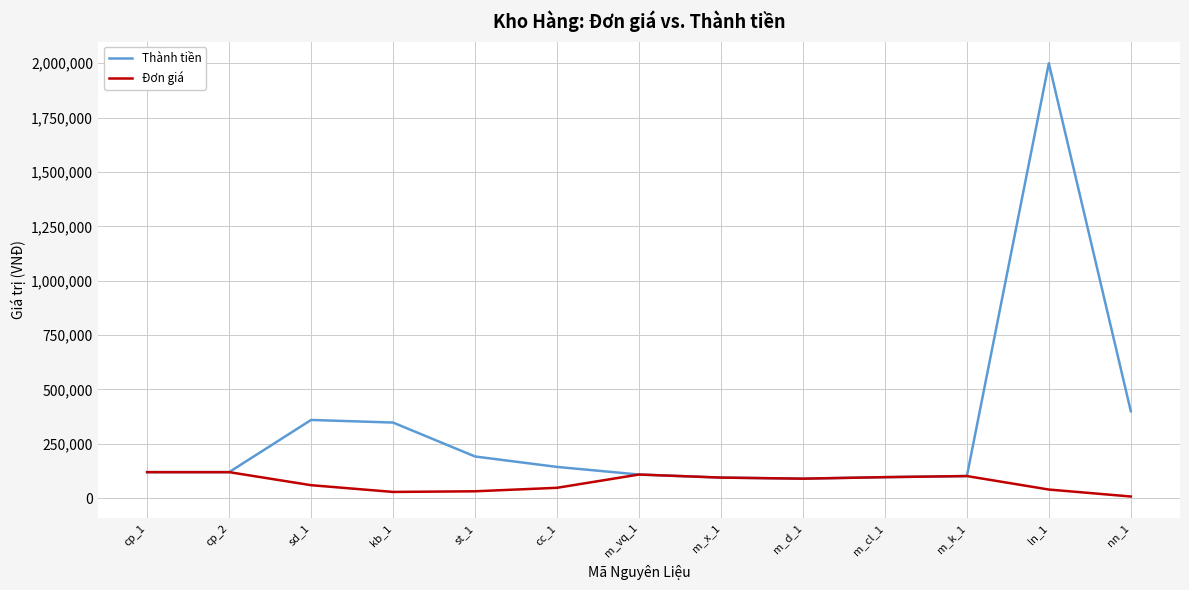

What is the total value across all series at cp_1?

240000